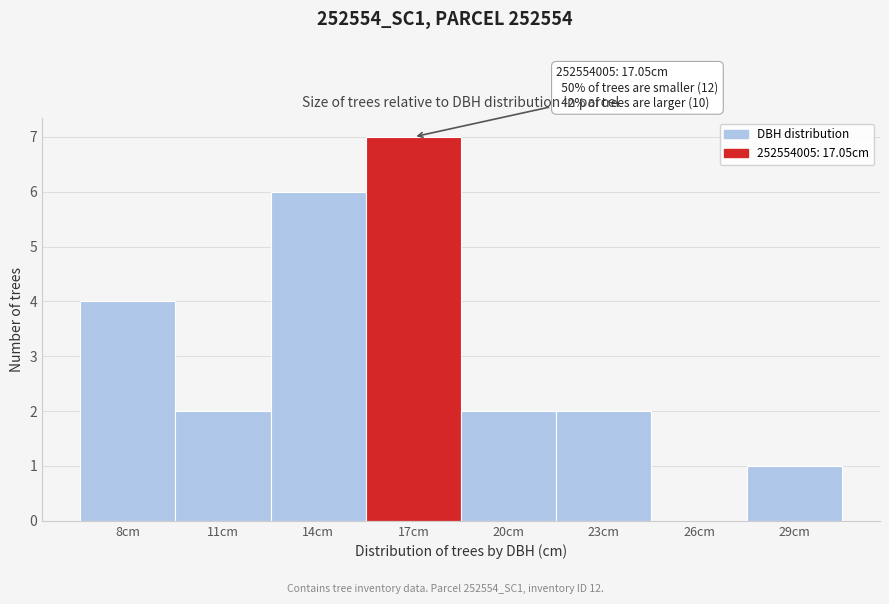

Reading right to left, what are all the values shown in this chart?

29cm=1	26cm=0	23cm=2	20cm=2	17cm=7	14cm=6	11cm=2	8cm=4